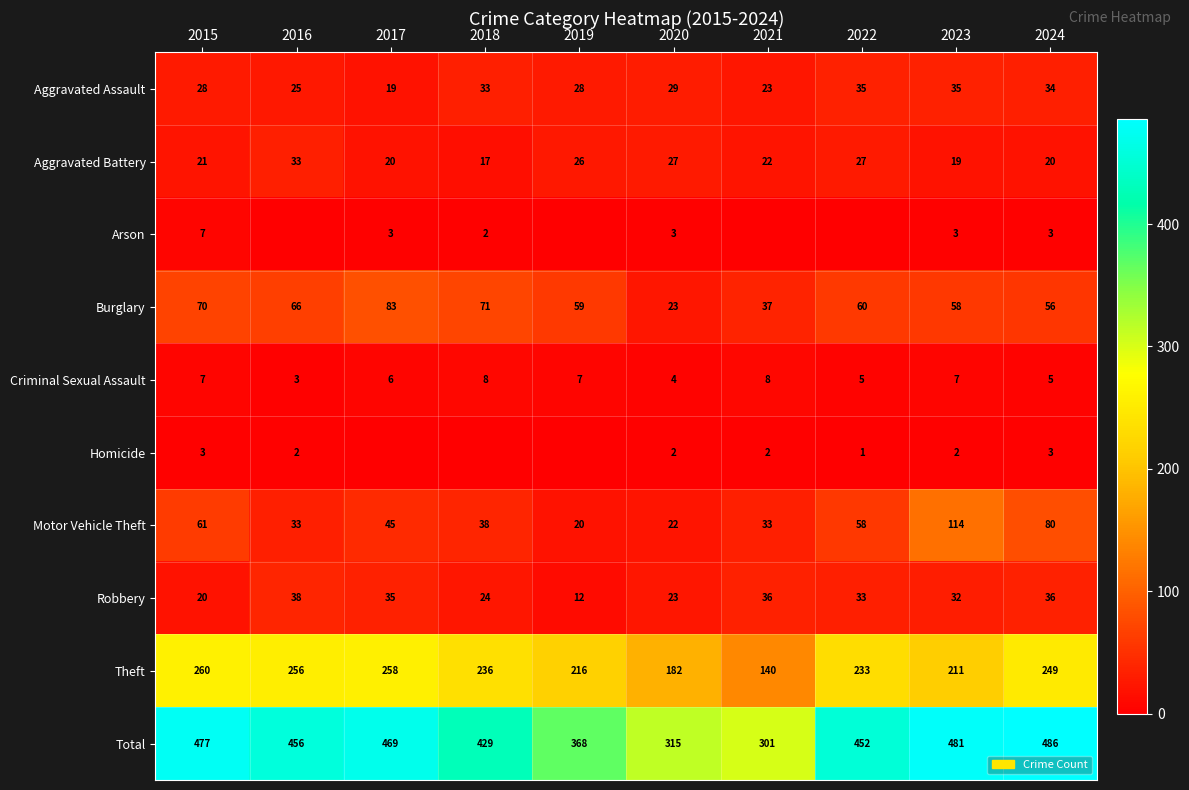

At which label does Motor Vehicle Theft first exceed 45?

2015